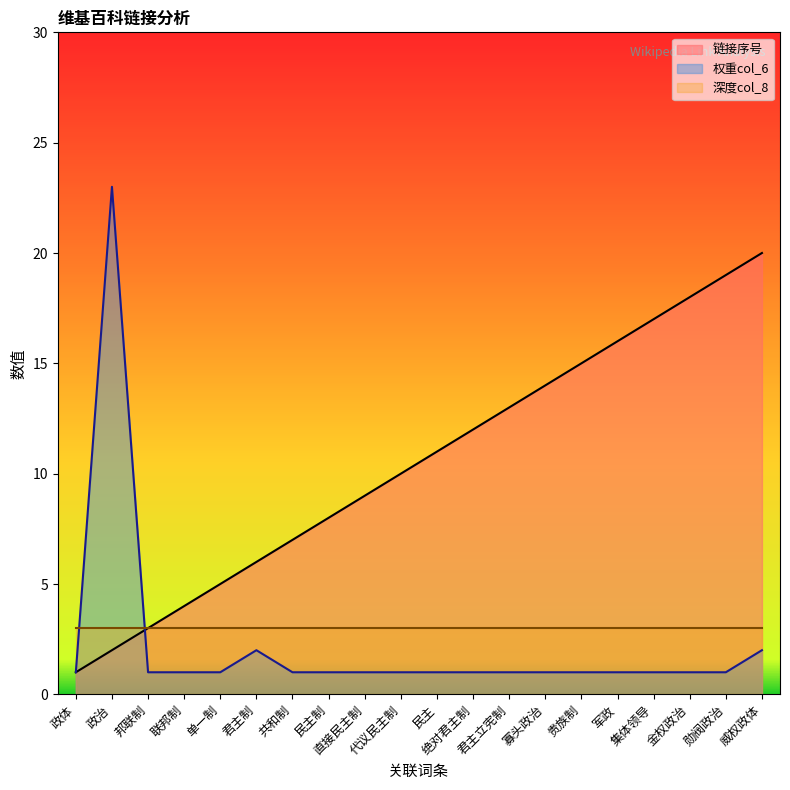

Where is 权重col_6 nearest to the value 12?

君主制